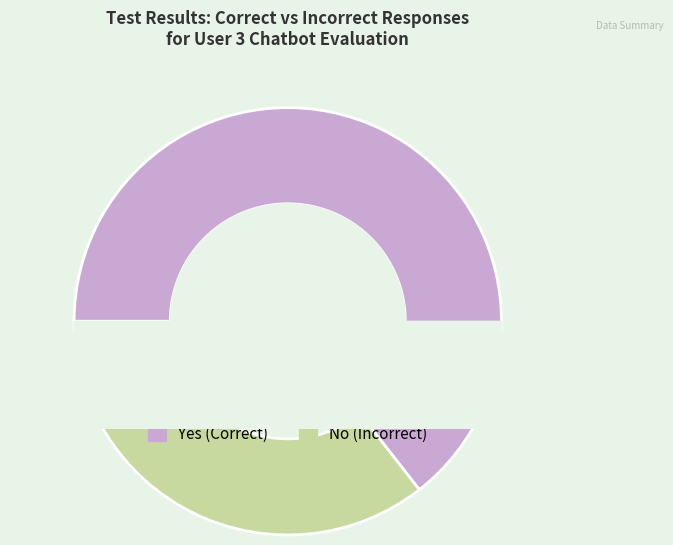

Count the number of slices in the pie.

2